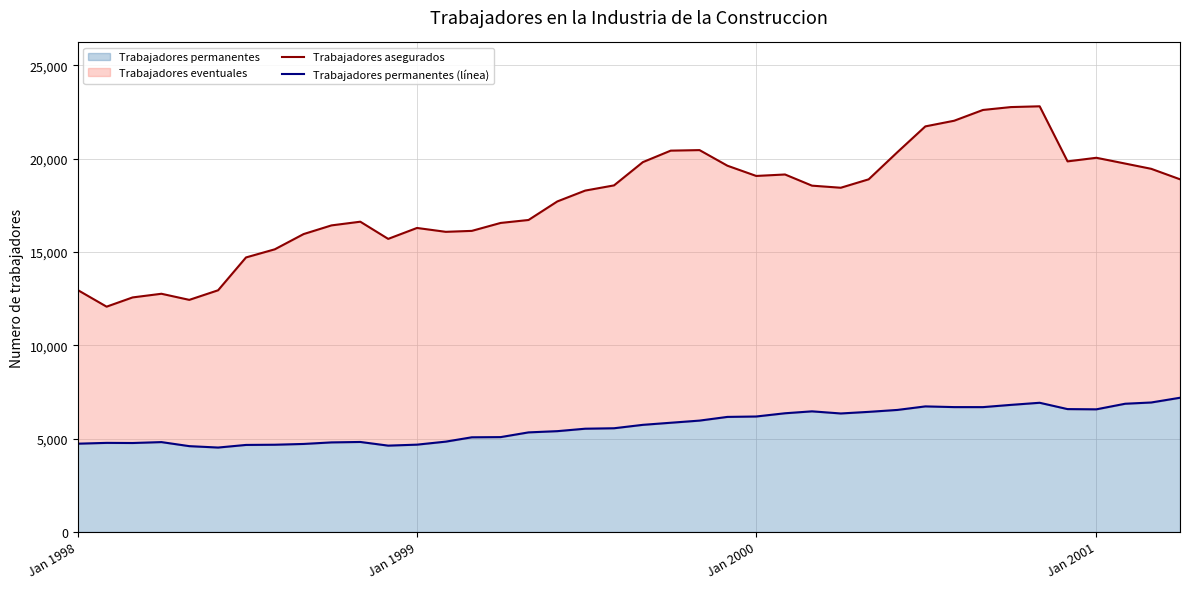

Which series has the largest total across all categories?

Trabajadores asegurados